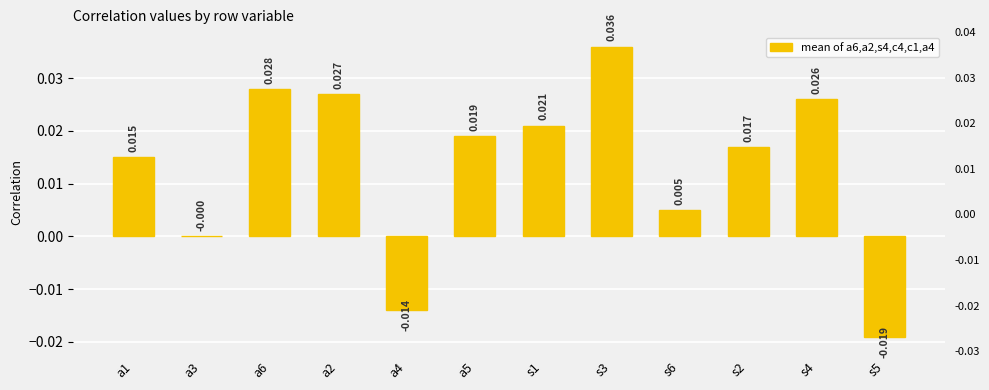

What position from the right is s2?

3